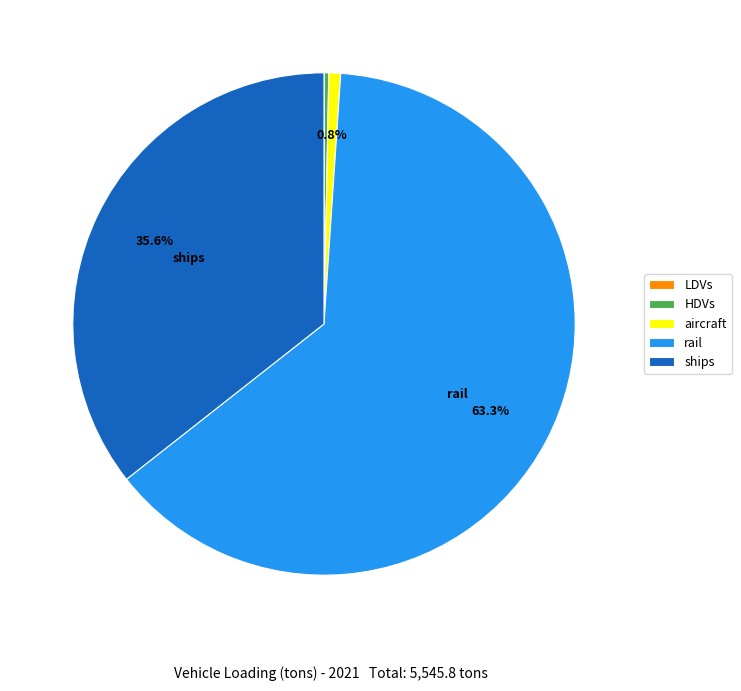

What percentage is the rail slice, to the nearest percent?

63%